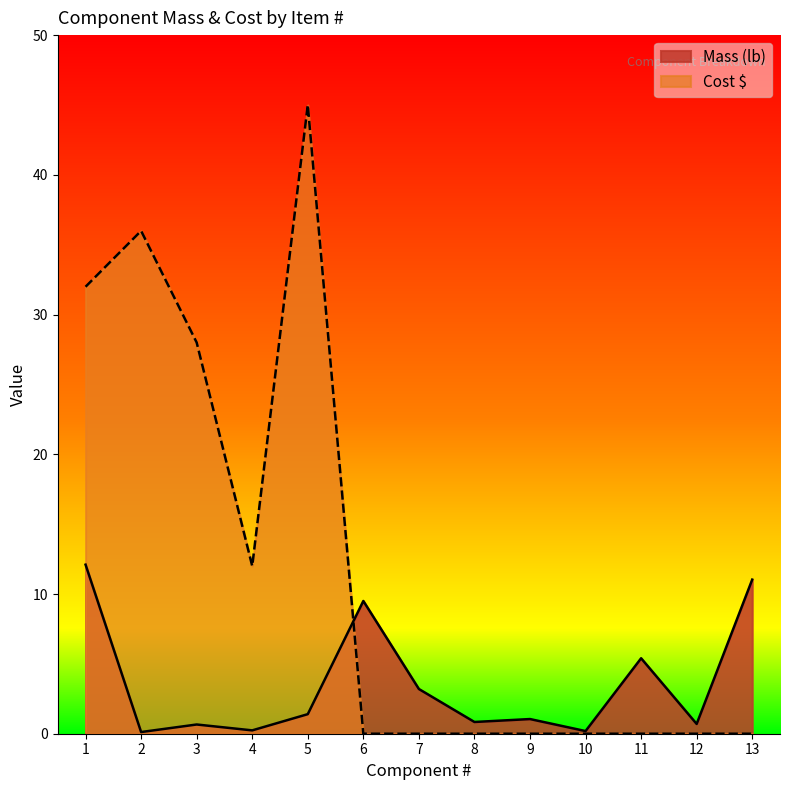

Reading right to left, extract all data points from this chart.

Mass (lb): 13=11.0	12=0.7	11=5.4	10=0.2	9=1.1	8=0.8	7=3.2	6=9.5	5=1.4	4=0.2	3=0.7	2=0.1	1=12.1
Cost $: 13=0.0	12=0.0	11=0.0	10=0.0	9=0.0	8=0.0	7=0.0	6=0.0	5=45.0	4=12.0	3=28.0	2=36.0	1=32.0